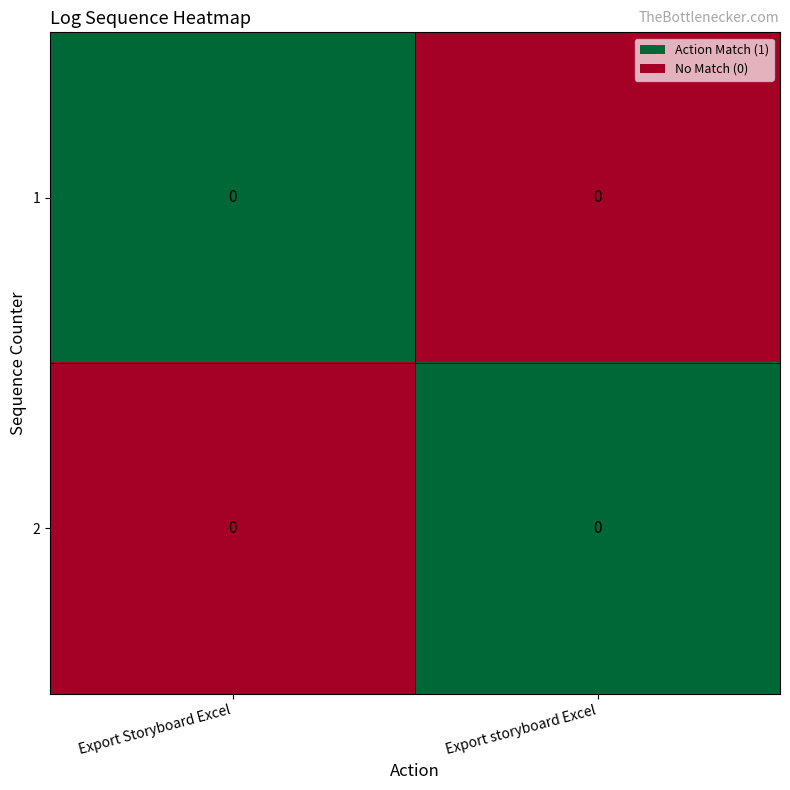

At which label does 2 reach its minimum?

Export Storyboard Excel